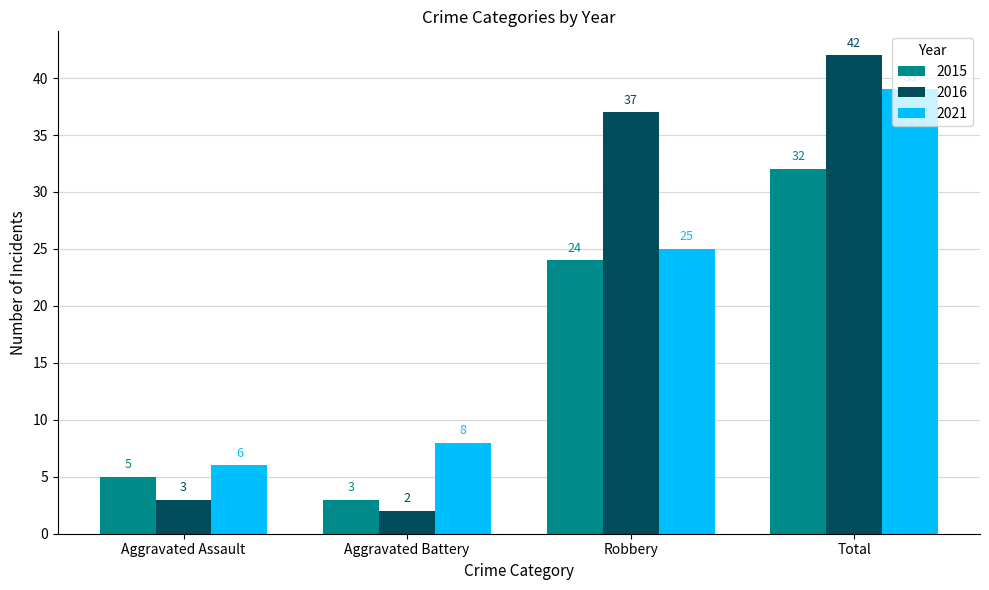

What are all the series names shown in the legend?

2015, 2016, 2021